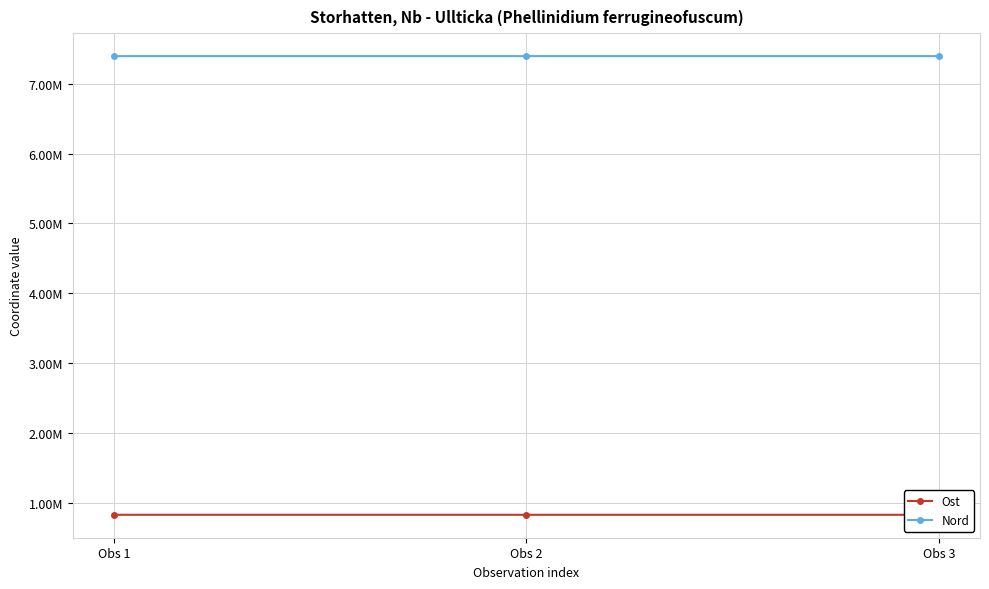

What is the approximate value of Ost at Obs 3?

835076.9